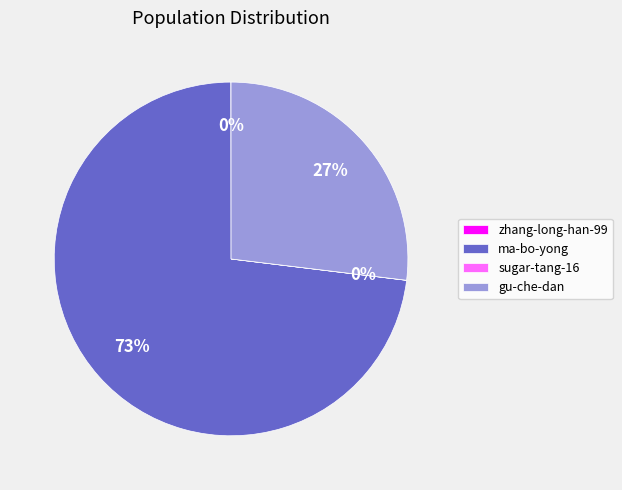

Does ma-bo-yong represent more than half of the total?

Yes